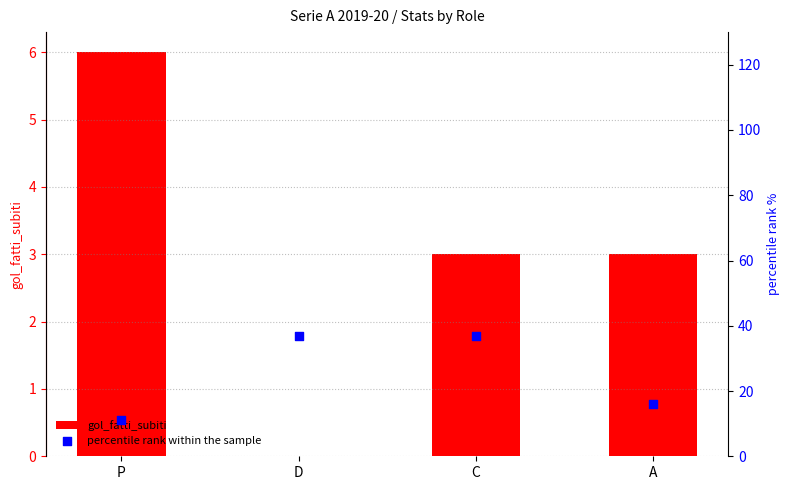

Which series has the largest Y range (max minus min)?

percentile rank within the sample